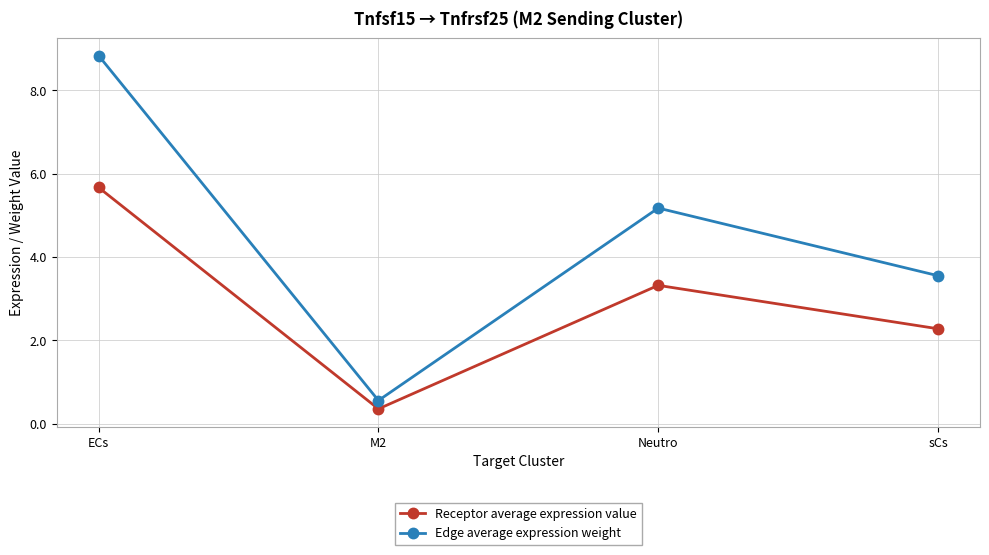

What is the difference between the Edge average expression weight values at Neutro and M2?

4.6